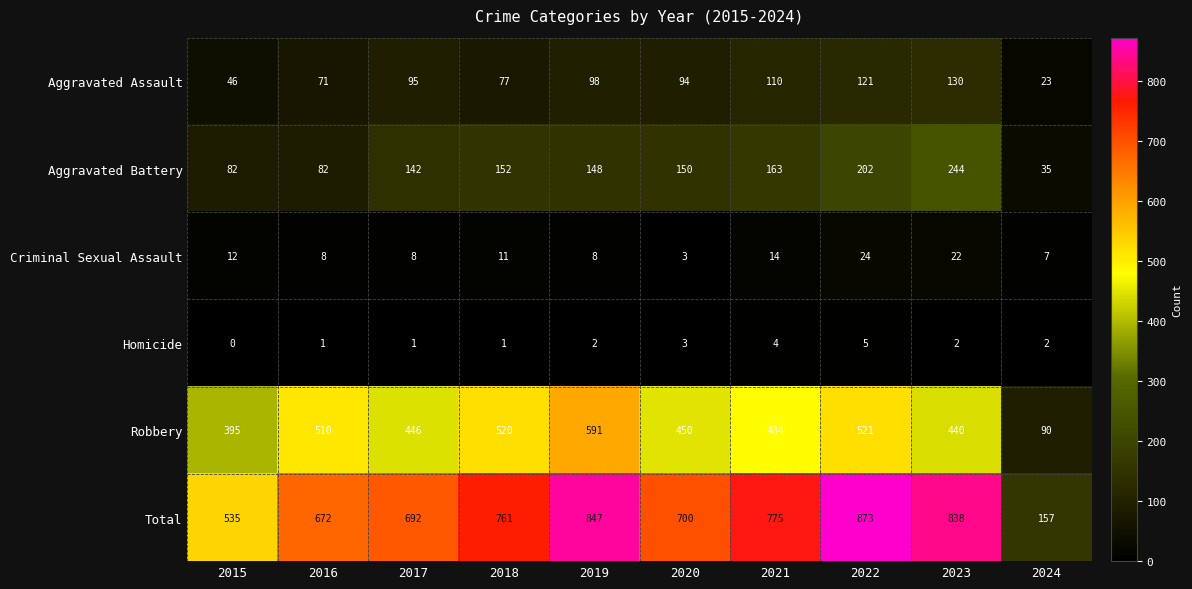

At which label does Aggravated Battery reach its minimum?

2024